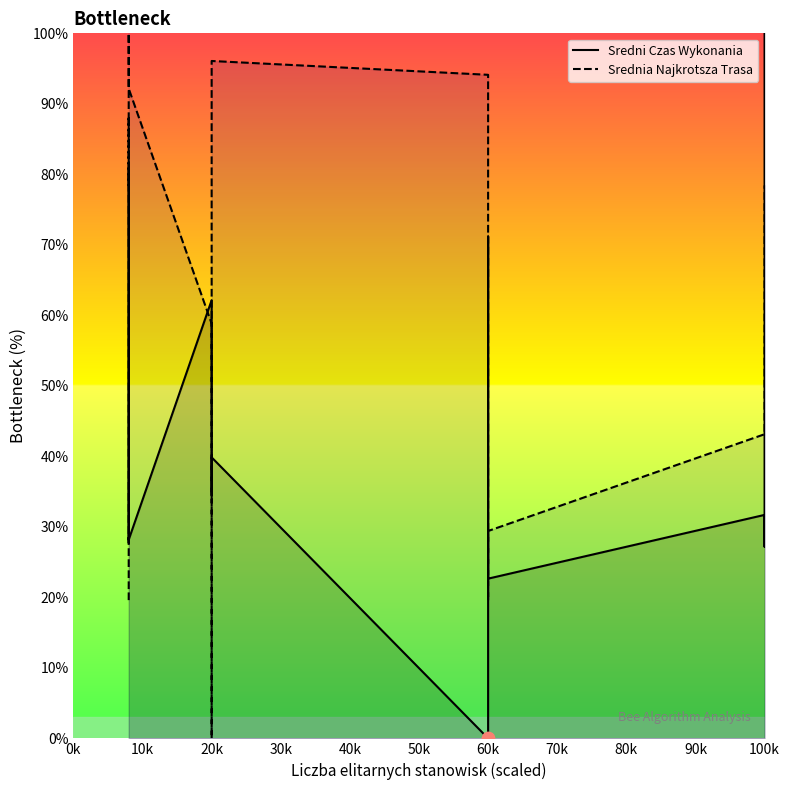

Is the value of Sredni Czas Wykonania at 0k greater than the value of Srednia Najkrotsza Trasa at 80k?

No